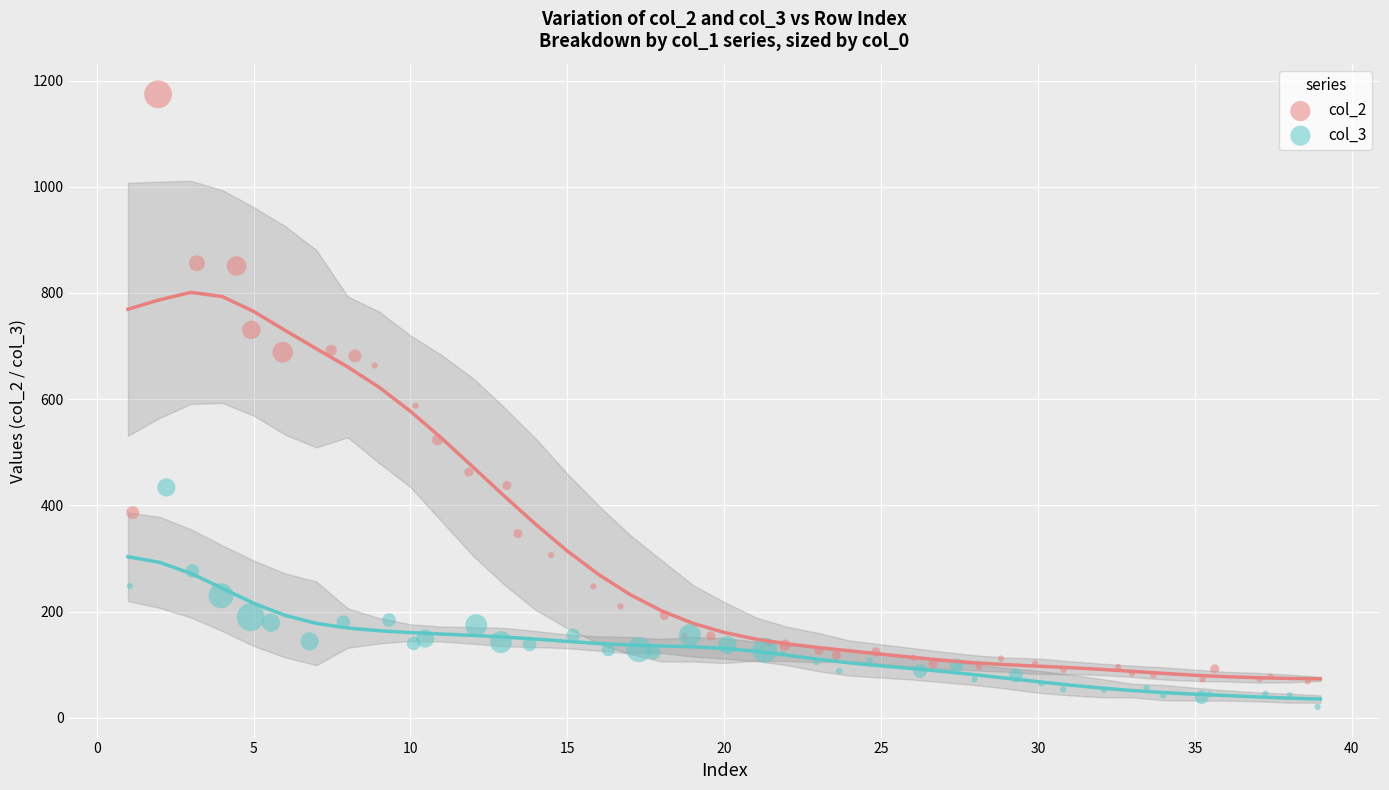

Which series reaches the maximum Y coordinate?

col_2